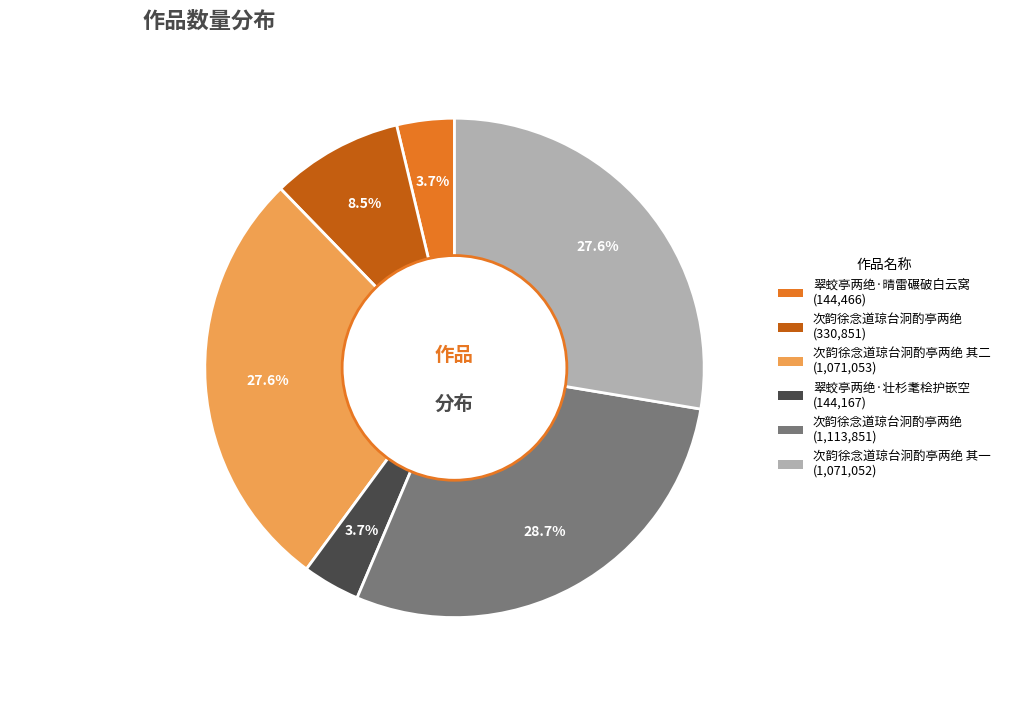

Is there any slice that represents more than half of the pie?

No